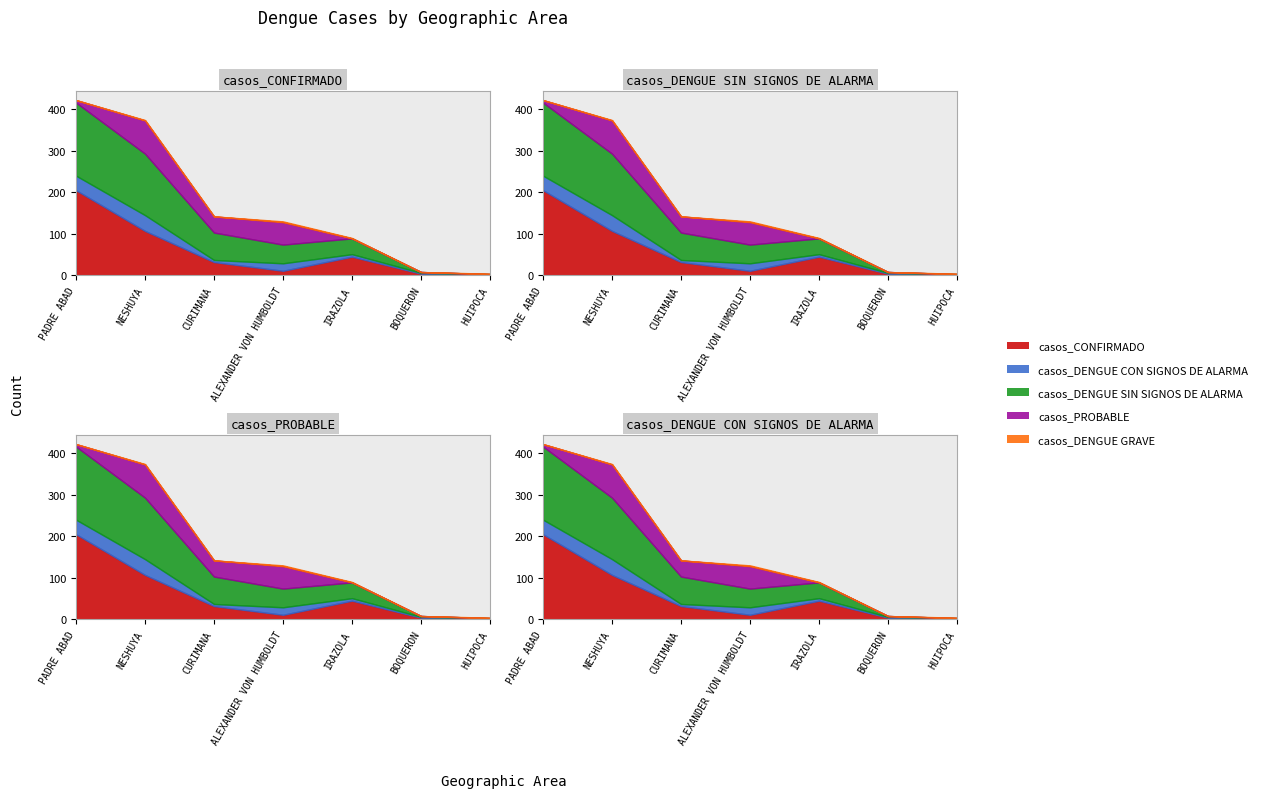

At which label does casos_PROBABLE reach its peak?

NESHUYA